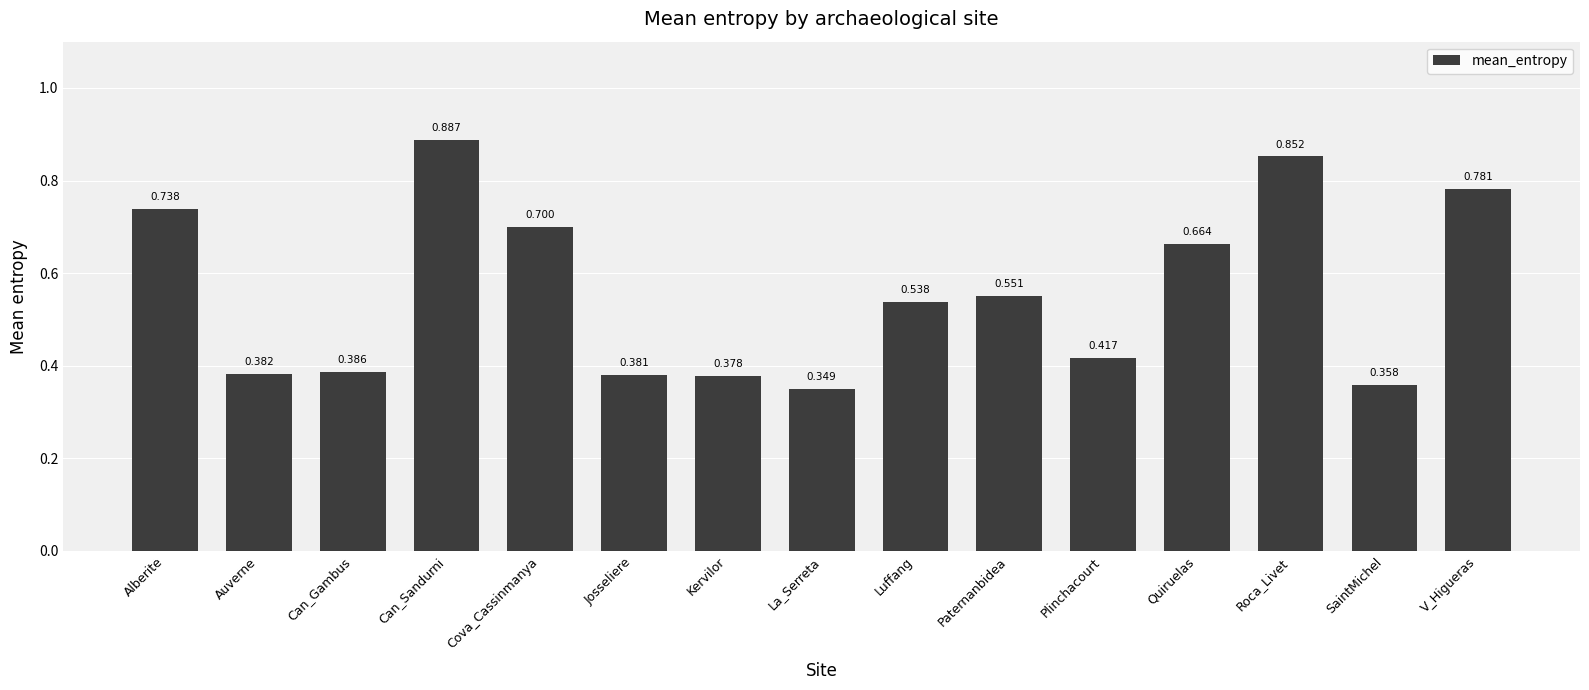

Is it true that the value at Auverne is 0.6?

False